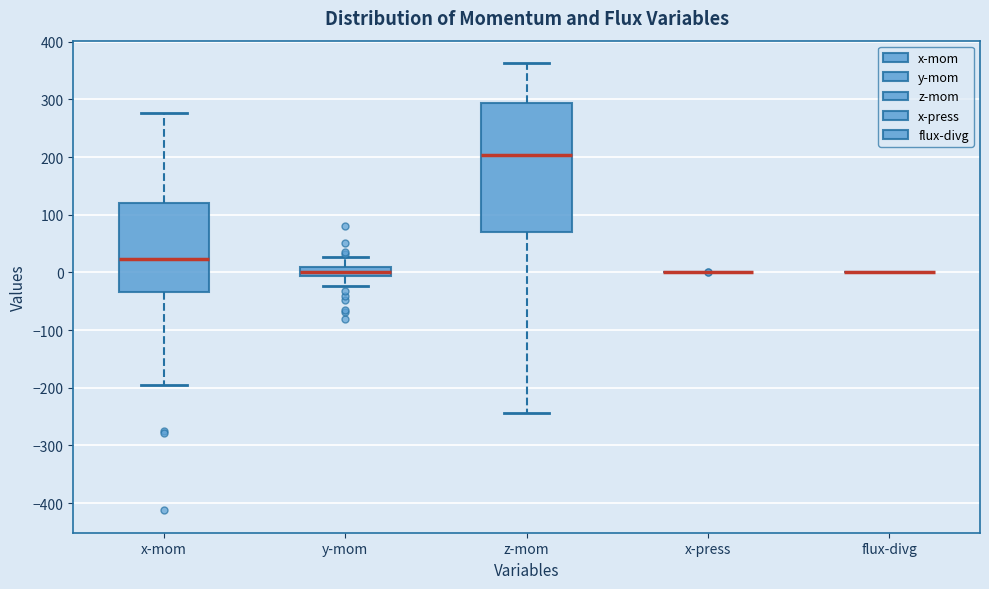

Comparing the boxes themselves (not the whiskers), which one is the tallest?

z-mom